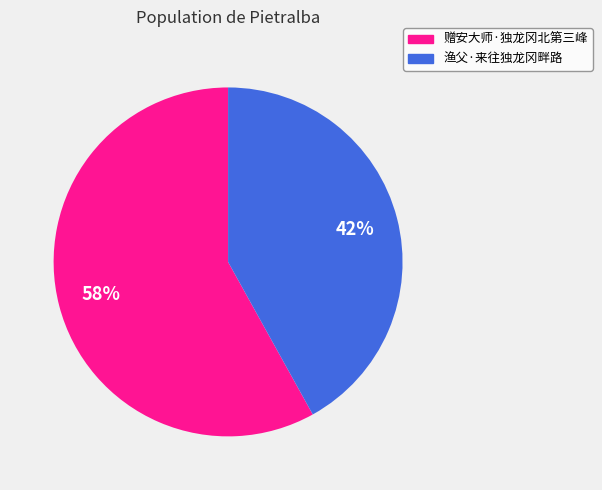

To the nearest percent, what percentage of the pie is 赠安大师·独龙冈北第三峰?

58%